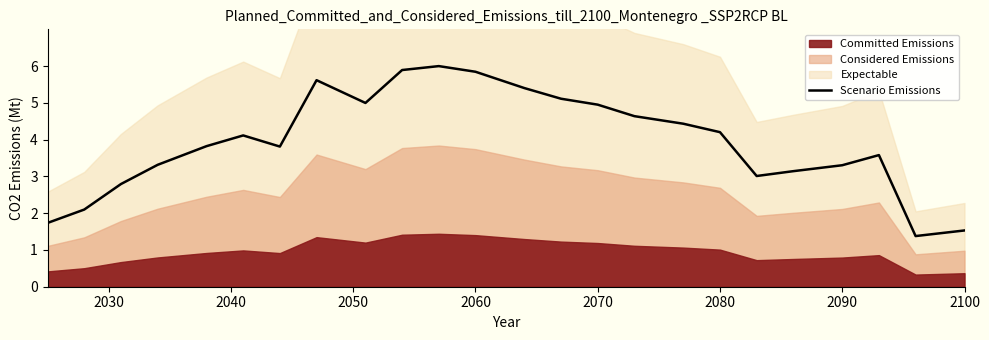

Is it true that Scenario Emissions equals 3.3 at 2090?

True